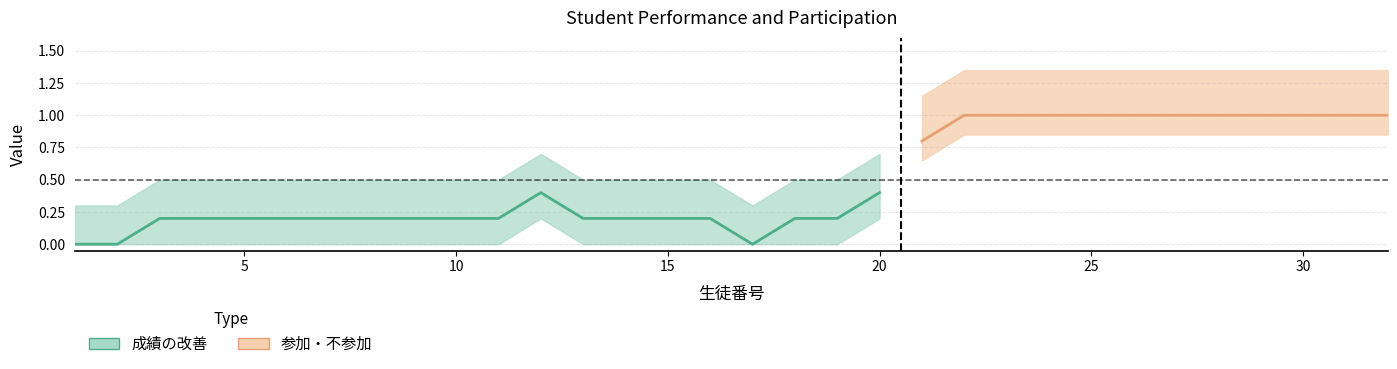

Count the number of categories in the chart.

32